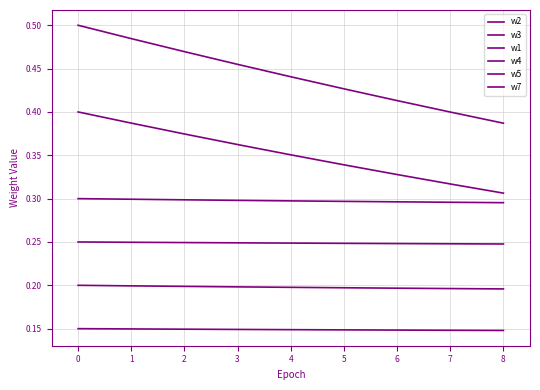

What is the sum of all w2 values?

1.8